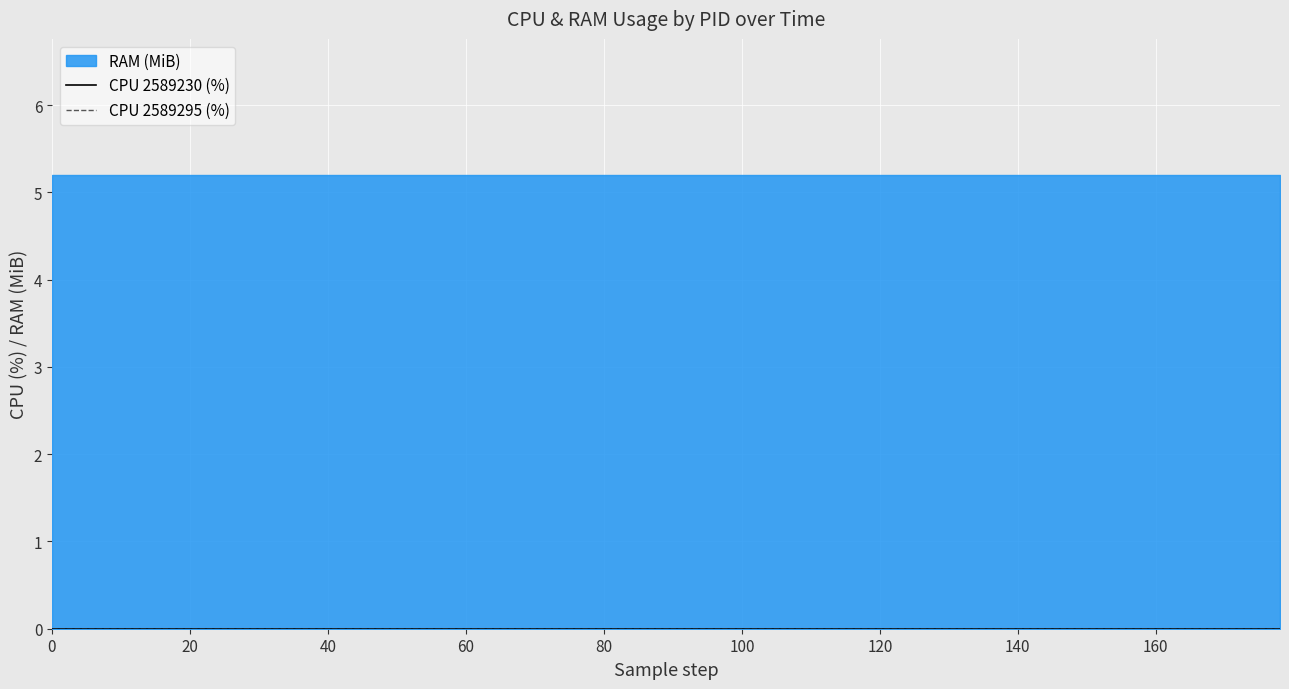

True or false: CPU and RAM intersect in this chart.

False